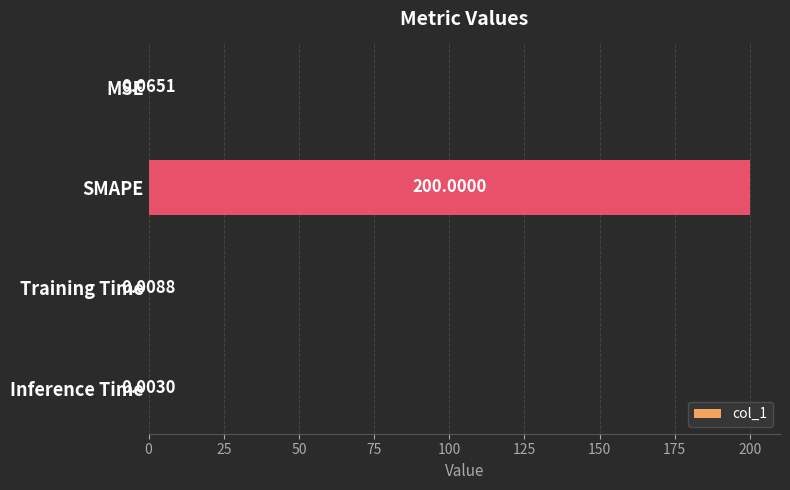

Which category has the highest value across all series?

SMAPE